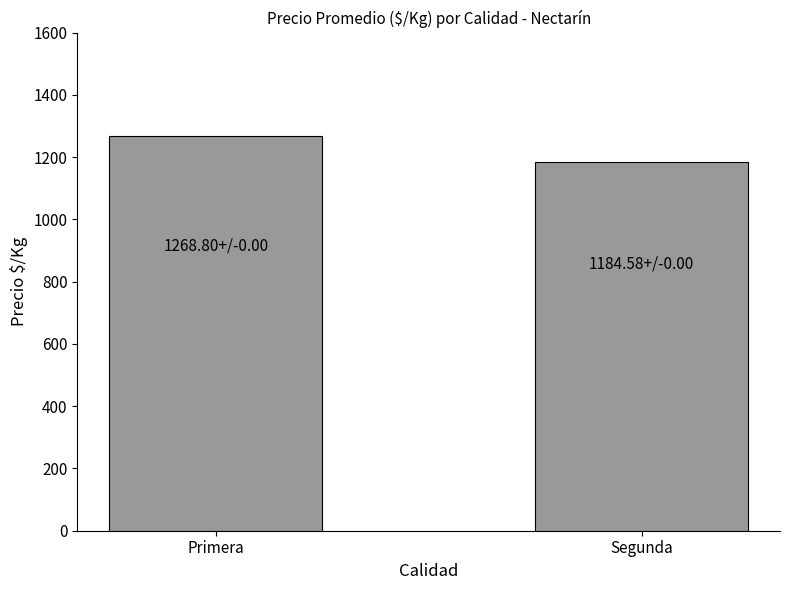

What is the difference between the maximum and minimum values?

84.2